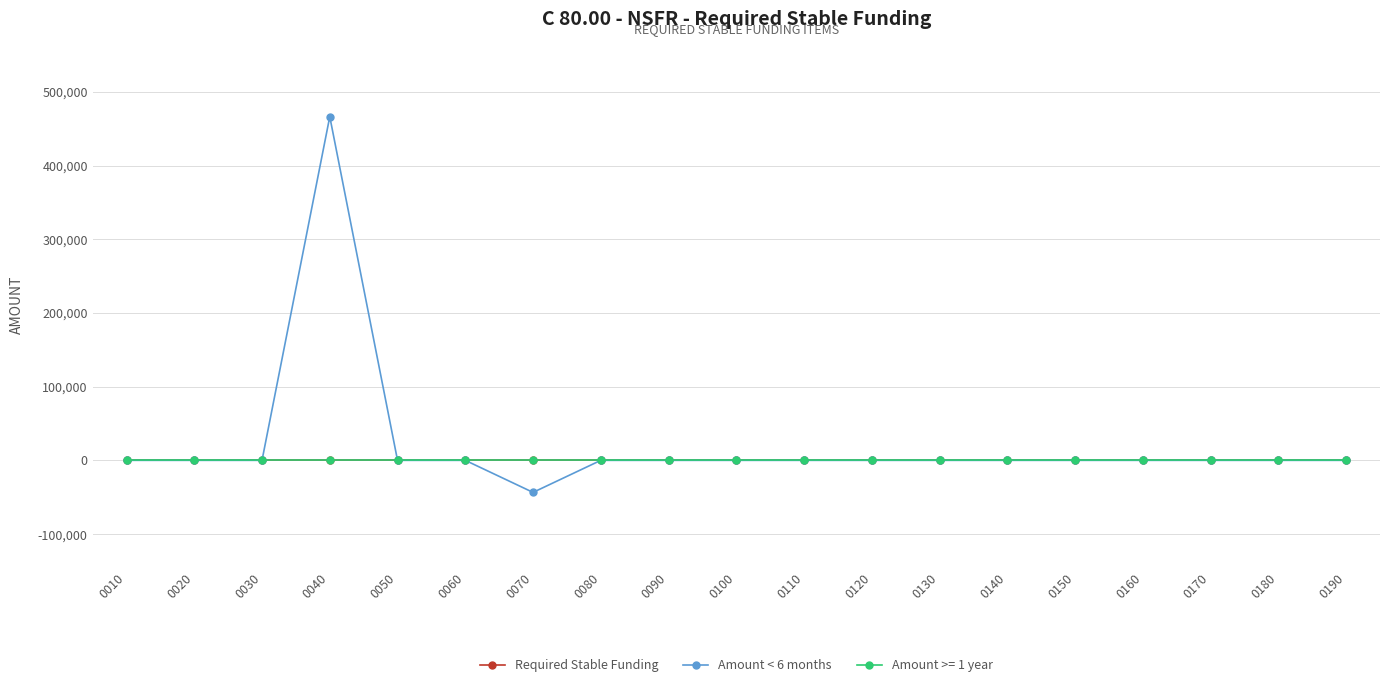

True or false: Required Stable Funding and Amount < 6 months intersect in this chart.

False